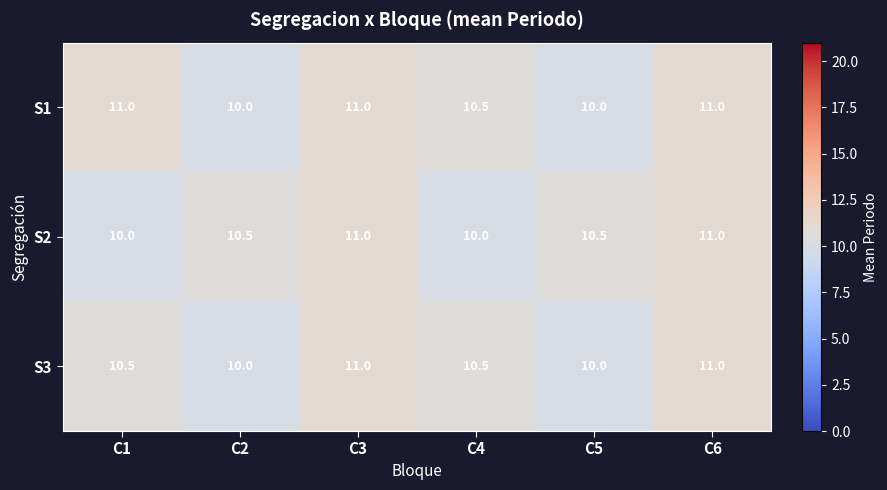

What is the difference between the highest and lowest values at C1?

1.0